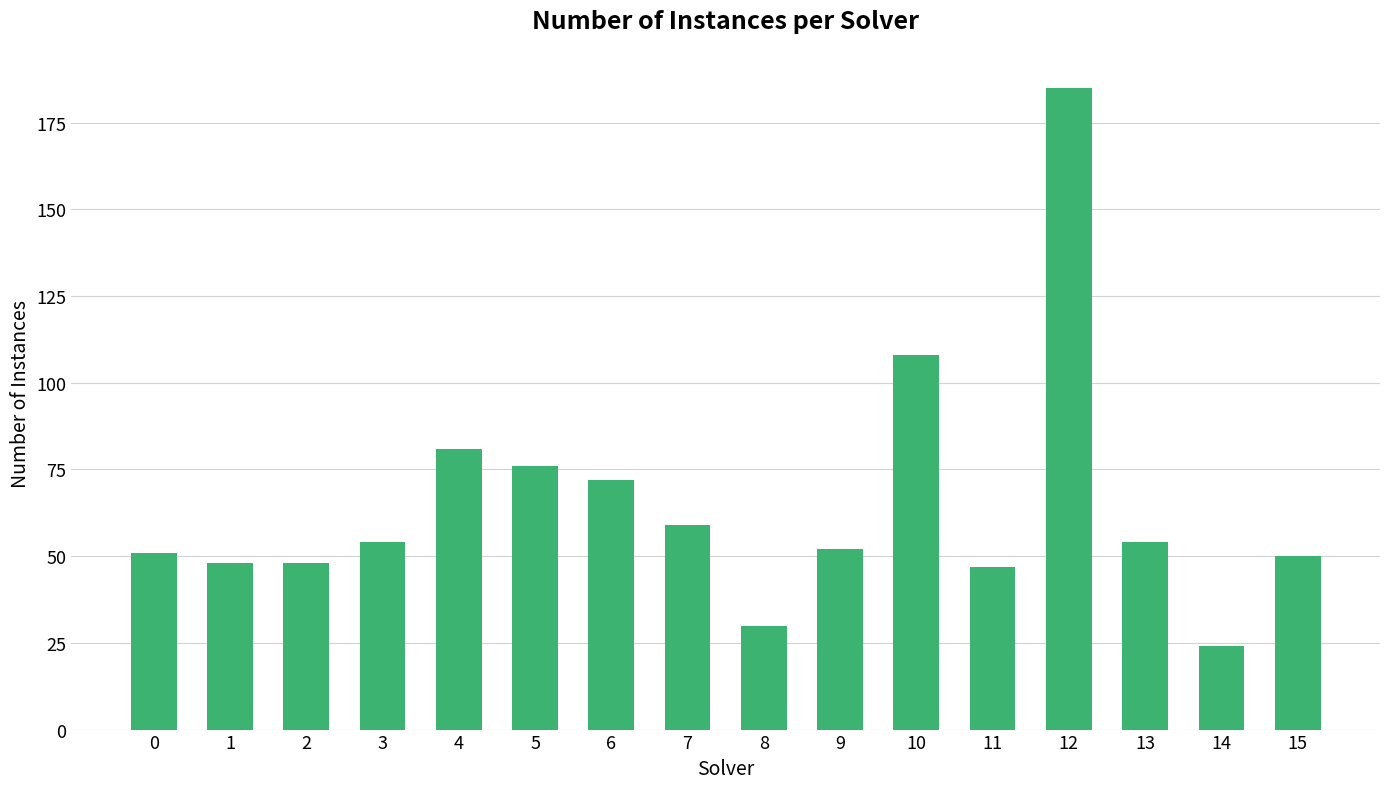

How many data points are less than 54?

8